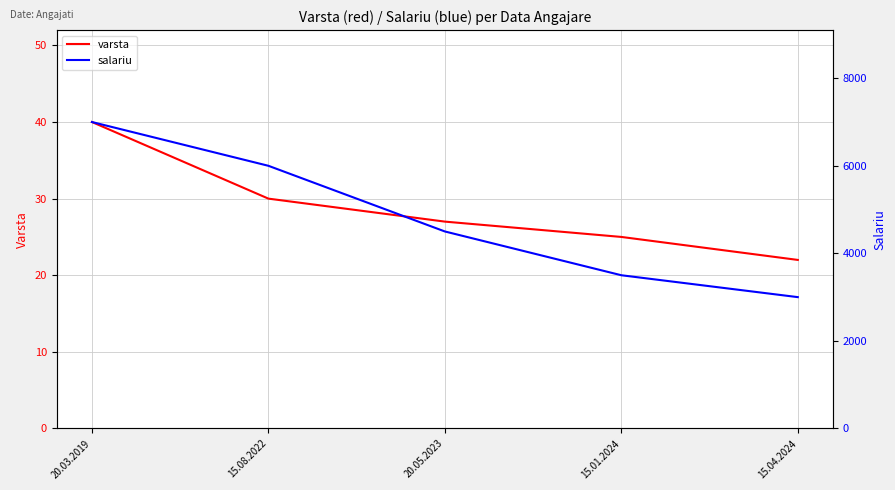

How many values in the salariu series exceed 4500?

2